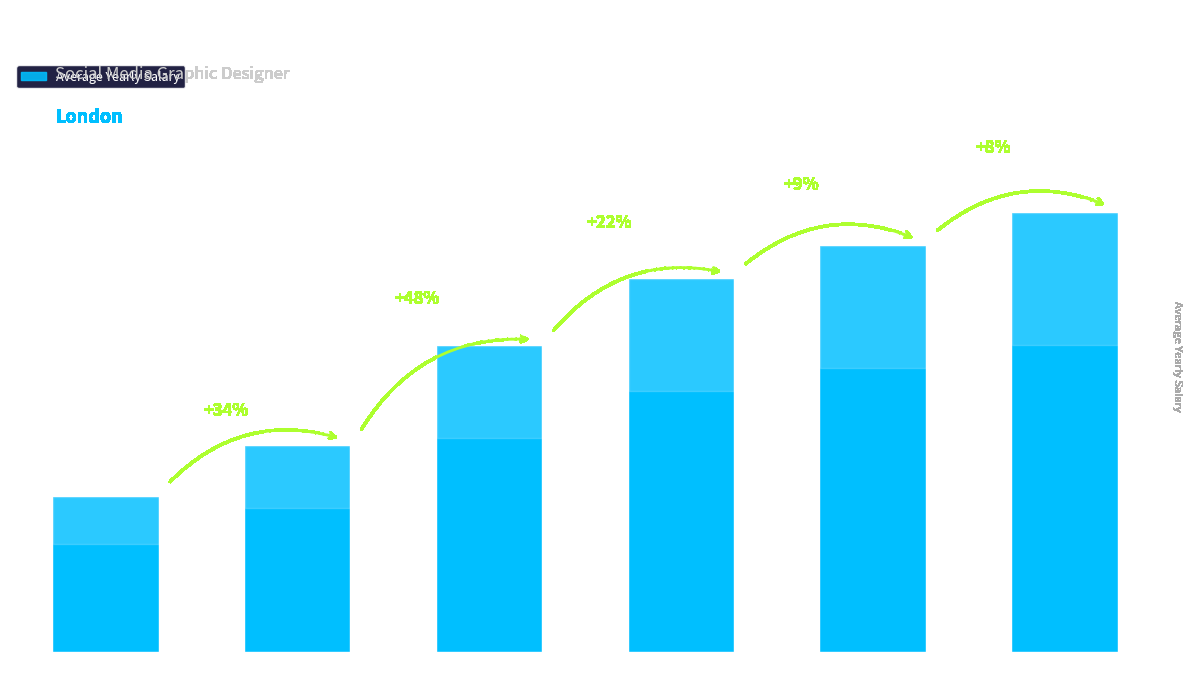

Are the bars horizontal?

No